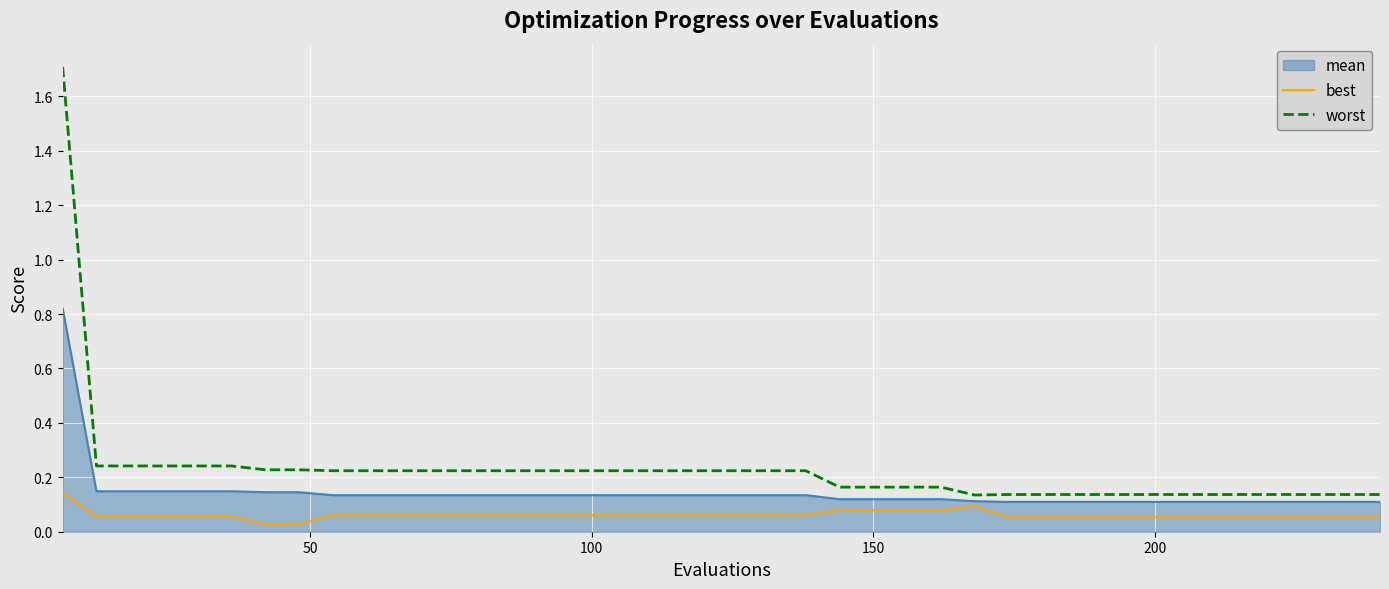

Which series has the widest spread of values?

worst